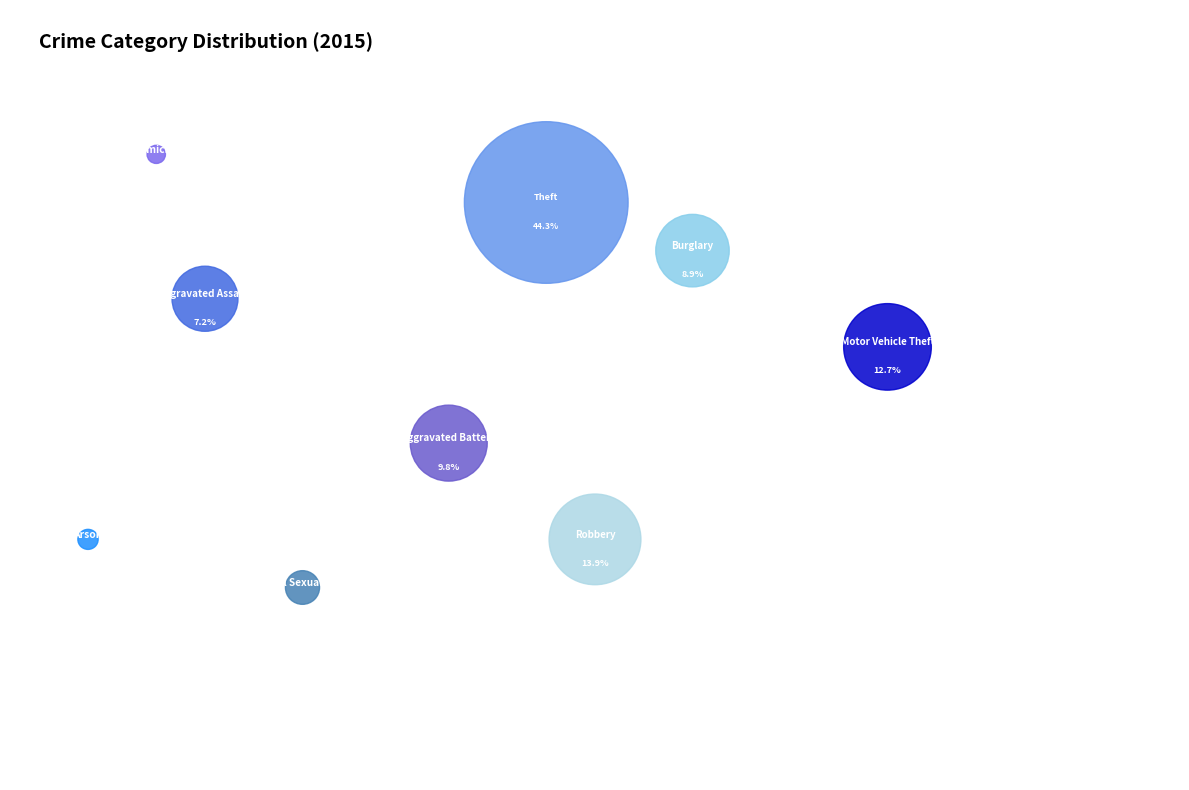

Count the number of slices in the pie.

9